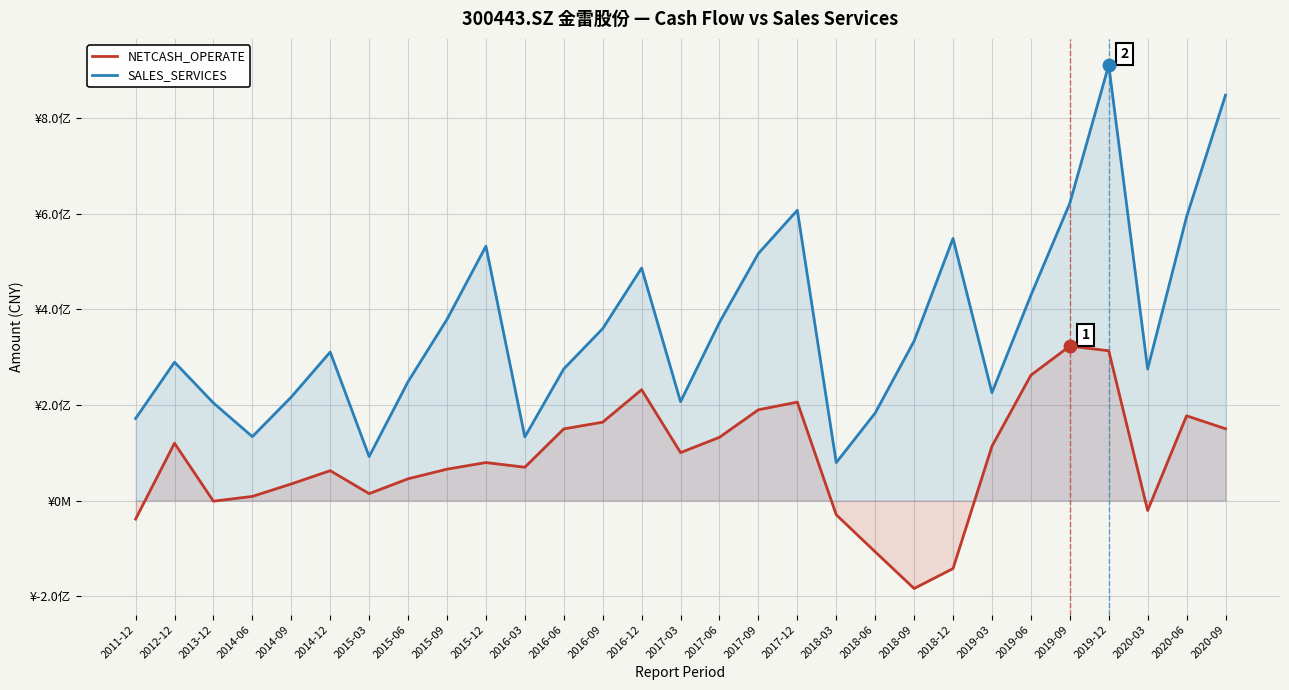

How many lines are shown in the chart?

2